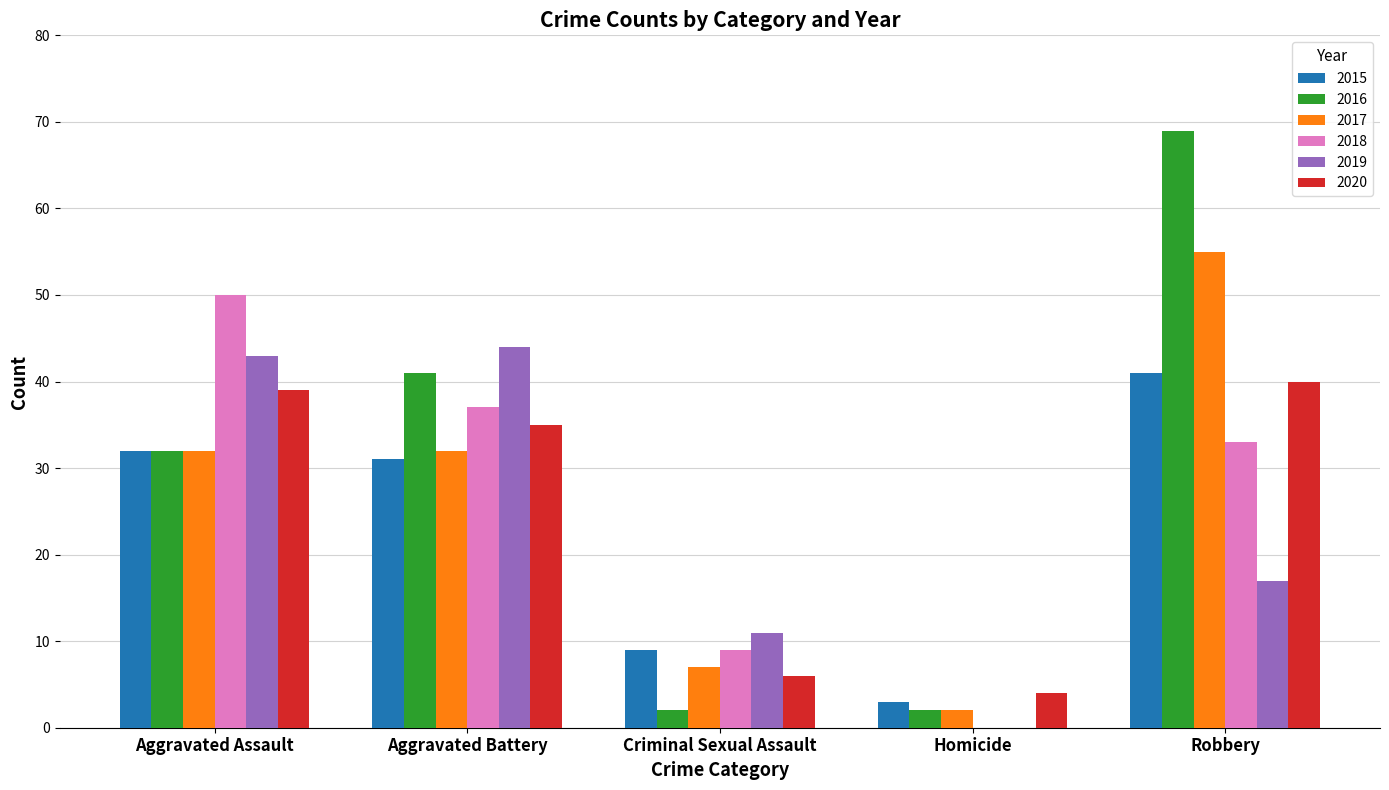

What is the sum of all 2018 values?

129